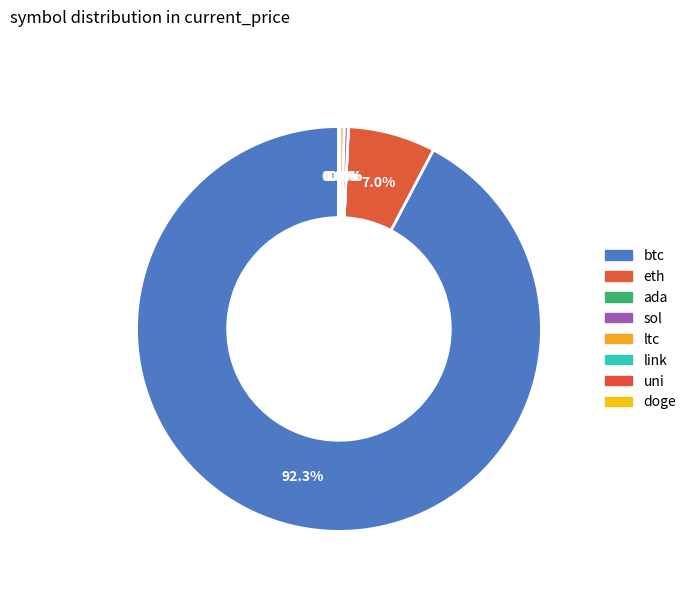

Is the sum of sol and btc greater than half?

Yes